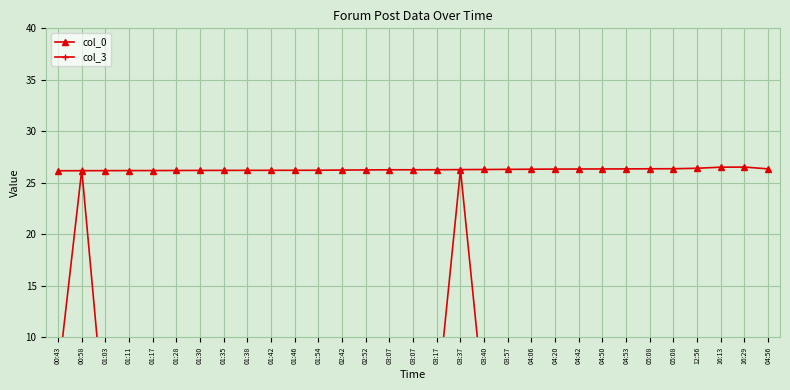

Where do col_0 and col_3 first cross each other?

00:43 and 00:58